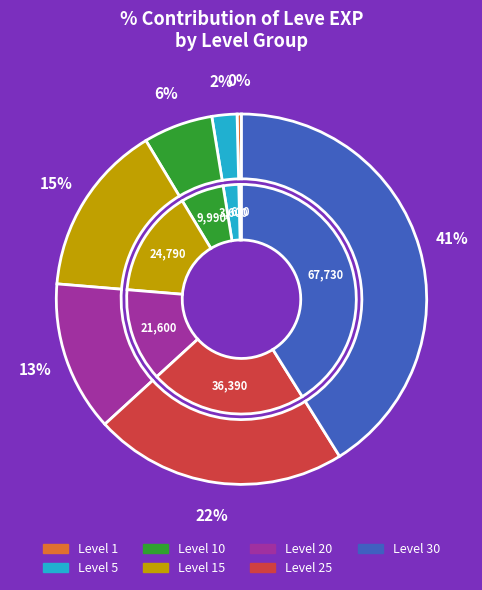

What is the smallest slice in the pie chart?

Level 1